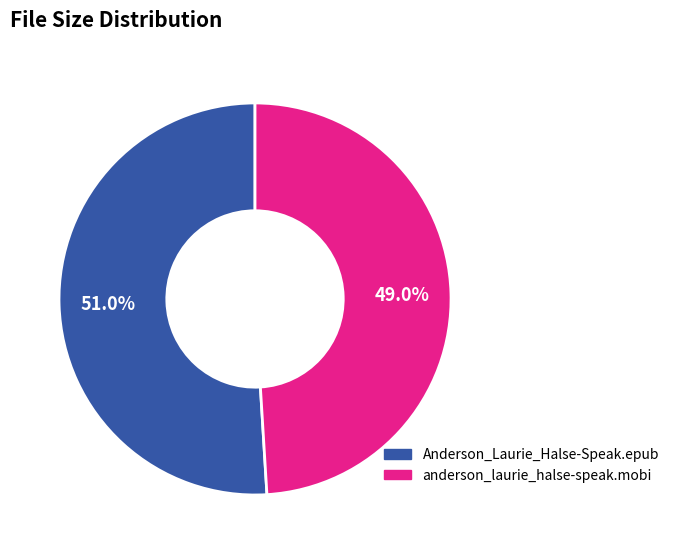

Count the number of slices in the pie.

2